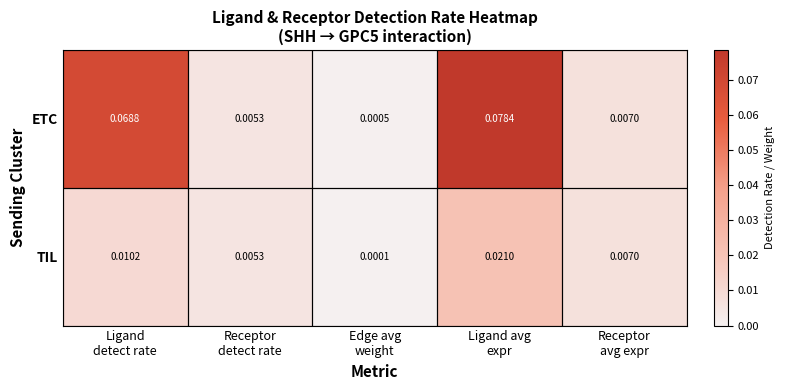

At how many categories does at least one series exceed 0?

5